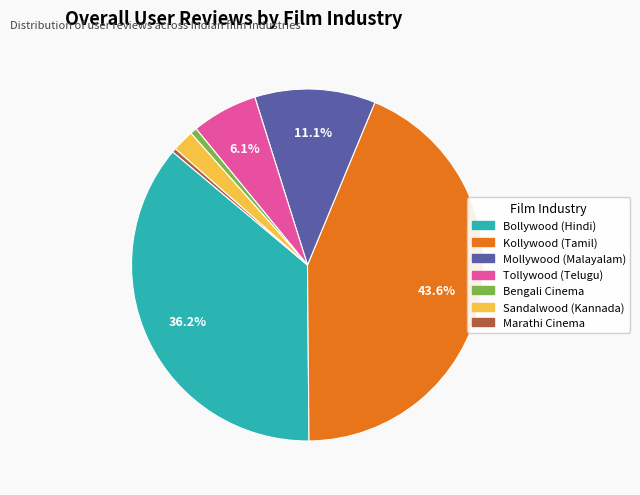

The Bengali Cinema slice represents 1% of the pie. True or false?

True